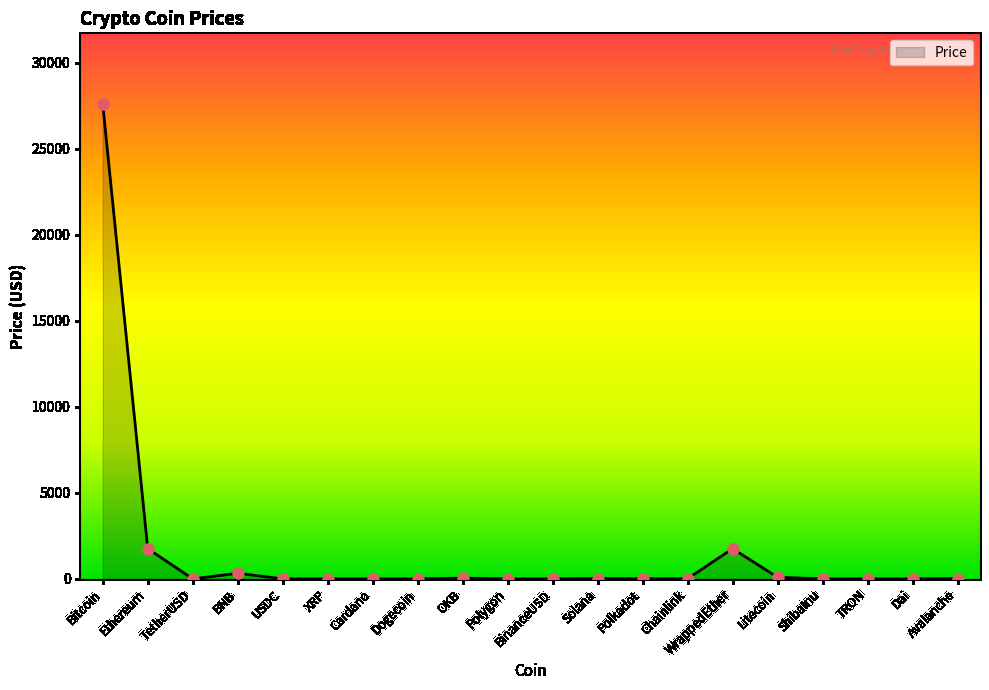

What is the greatest value displayed?

27570.2